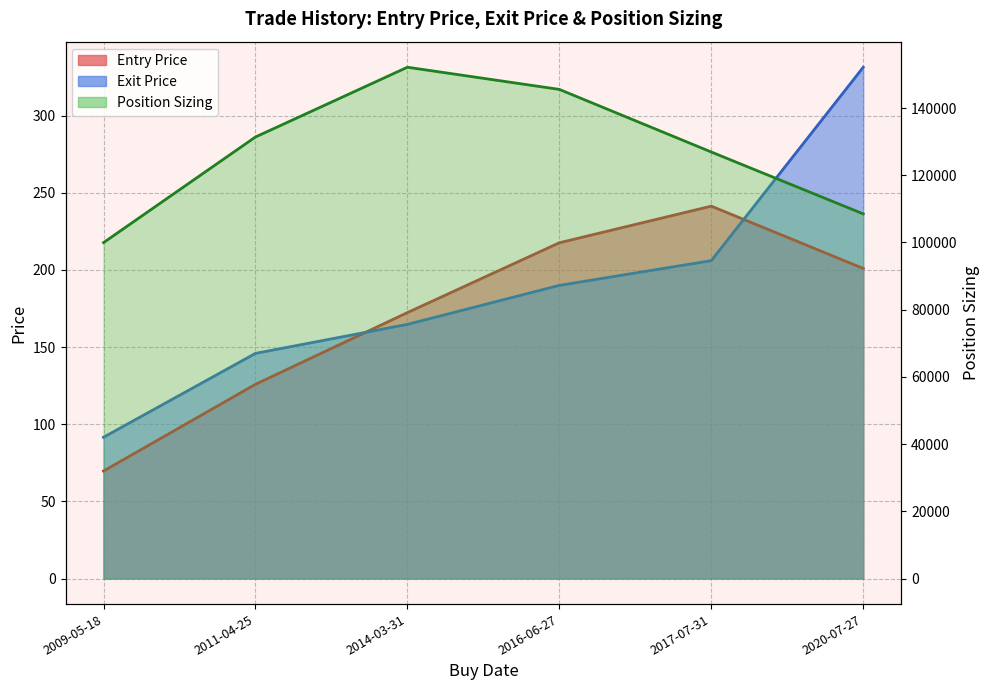

Where does the Exit Price series first go above 189?

2016-06-27